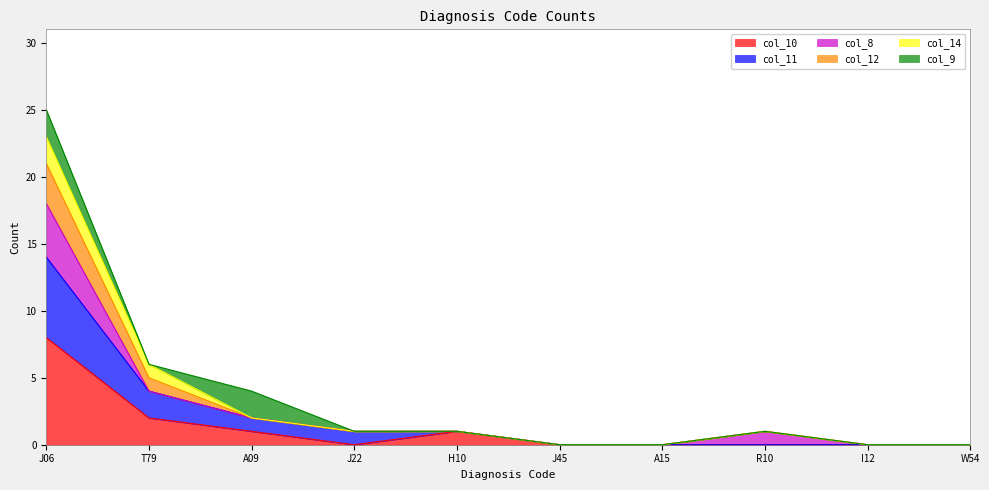

The value of col_11 at R10 is -6. True or false?

False